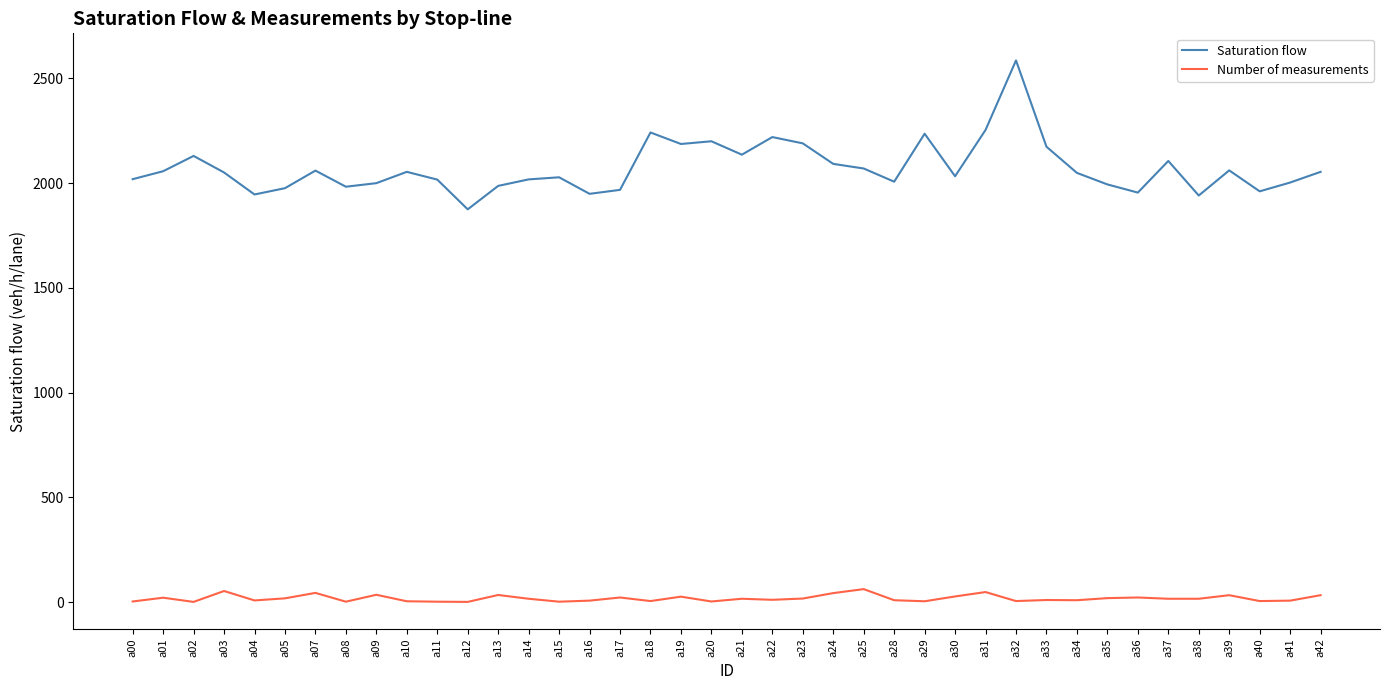

At a18, list the series in order from largest to smallest.

Saturation flow, Number of measurements